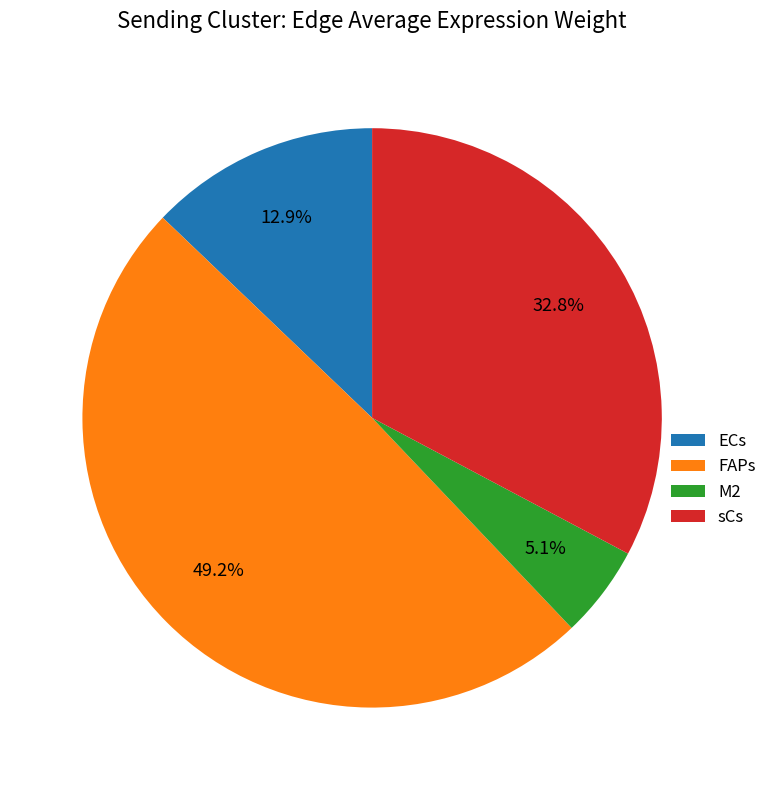

Which category has the biggest portion of the pie?

FAPs